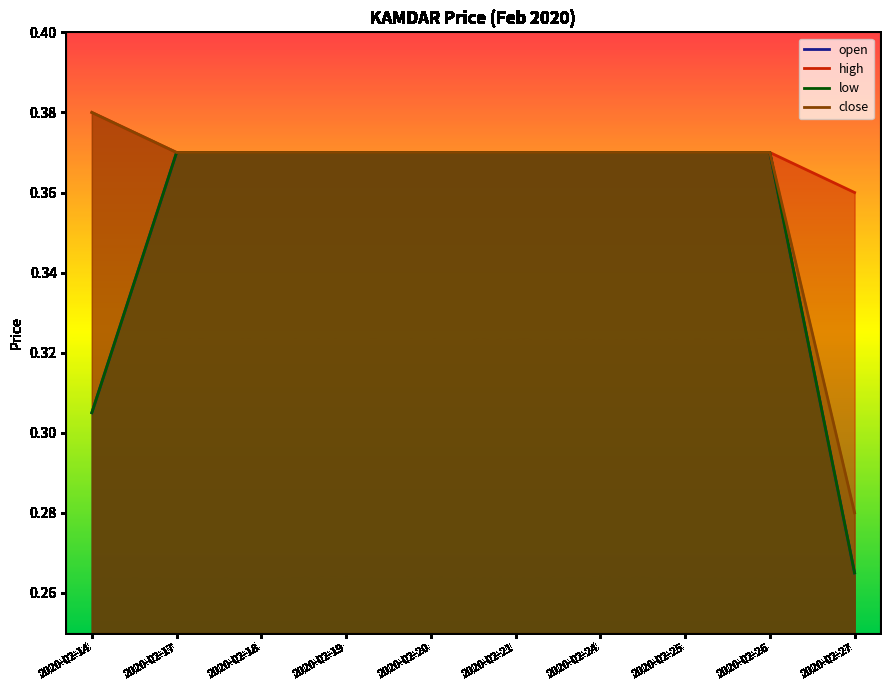

At which category is the sum across all series the highest?

2020-02-17